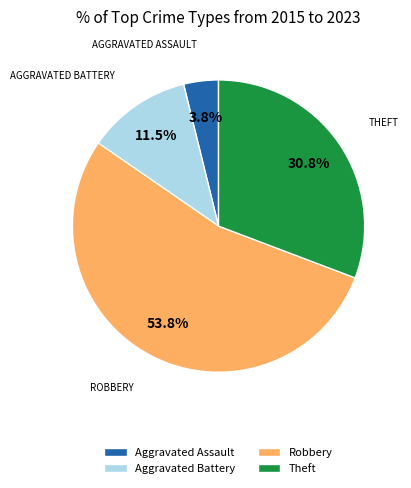

Which slice is the smallest?

Aggravated Assault